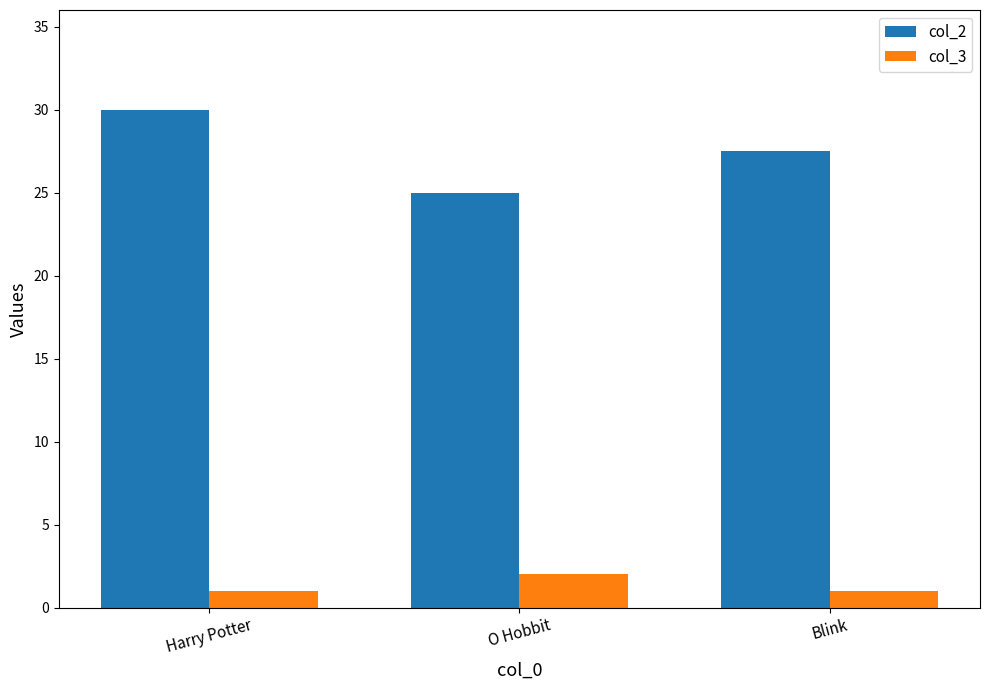

Rank the series at Harry Potter from lowest to highest value.

col_3, col_2